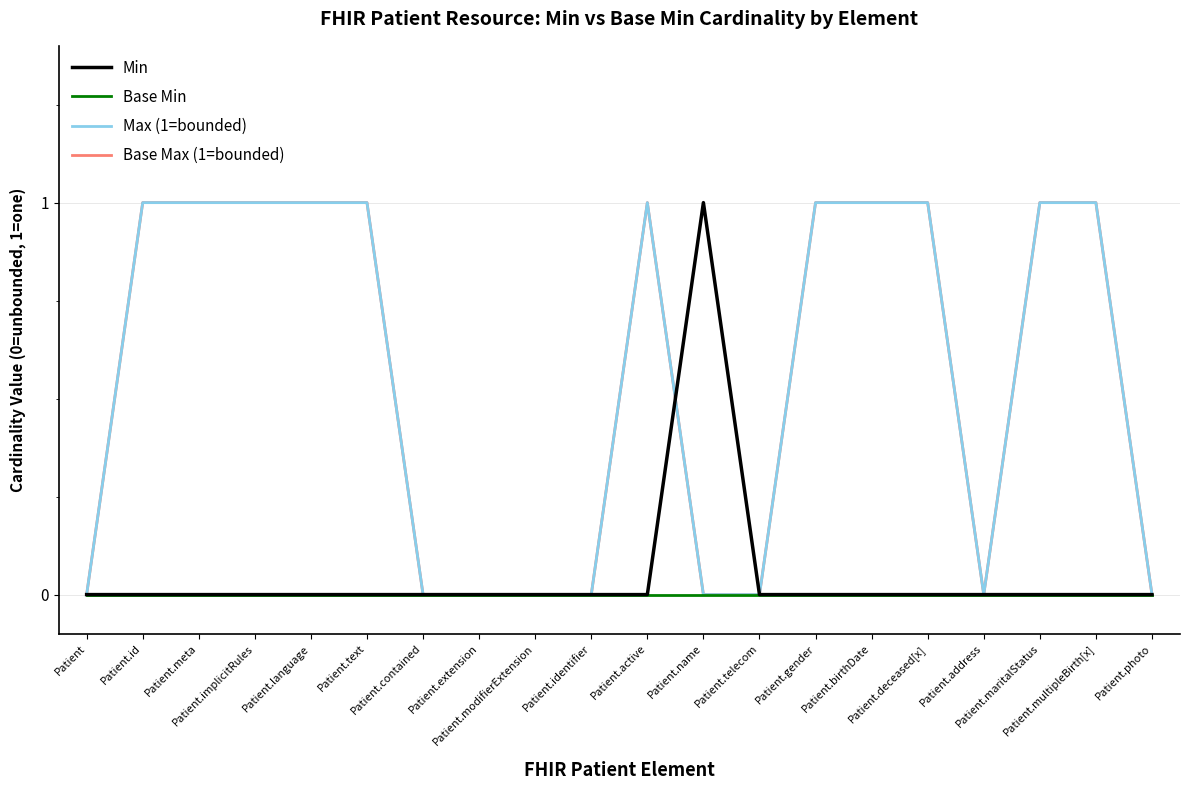

Reading left to right, what are all the values shown in this chart?

Min: Patient=0	Patient.id=0	Patient.meta=0	Patient.implicitRules=0	Patient.language=0	Patient.text=0	Patient.contained=0	Patient.extension=0	Patient.modifierExtension=0	Patient.identifier=0	Patient.active=0	Patient.name=1	Patient.telecom=0	Patient.gender=0	Patient.birthDate=0	Patient.deceased[x]=0	Patient.address=0	Patient.maritalStatus=0	Patient.multipleBirth[x]=0	Patient.photo=0
Base Min: Patient=0	Patient.id=0	Patient.meta=0	Patient.implicitRules=0	Patient.language=0	Patient.text=0	Patient.contained=0	Patient.extension=0	Patient.modifierExtension=0	Patient.identifier=0	Patient.active=0	Patient.name=0	Patient.telecom=0	Patient.gender=0	Patient.birthDate=0	Patient.deceased[x]=0	Patient.address=0	Patient.maritalStatus=0	Patient.multipleBirth[x]=0	Patient.photo=0
Max (1=bounded): Patient=0	Patient.id=1	Patient.meta=1	Patient.implicitRules=1	Patient.language=1	Patient.text=1	Patient.contained=0	Patient.extension=0	Patient.modifierExtension=0	Patient.identifier=0	Patient.active=1	Patient.name=0	Patient.telecom=0	Patient.gender=1	Patient.birthDate=1	Patient.deceased[x]=1	Patient.address=0	Patient.maritalStatus=1	Patient.multipleBirth[x]=1	Patient.photo=0
Base Max (1=bounded): Patient=0	Patient.id=1	Patient.meta=1	Patient.implicitRules=1	Patient.language=1	Patient.text=1	Patient.contained=0	Patient.extension=0	Patient.modifierExtension=0	Patient.identifier=0	Patient.active=1	Patient.name=0	Patient.telecom=0	Patient.gender=1	Patient.birthDate=1	Patient.deceased[x]=1	Patient.address=0	Patient.maritalStatus=1	Patient.multipleBirth[x]=1	Patient.photo=0